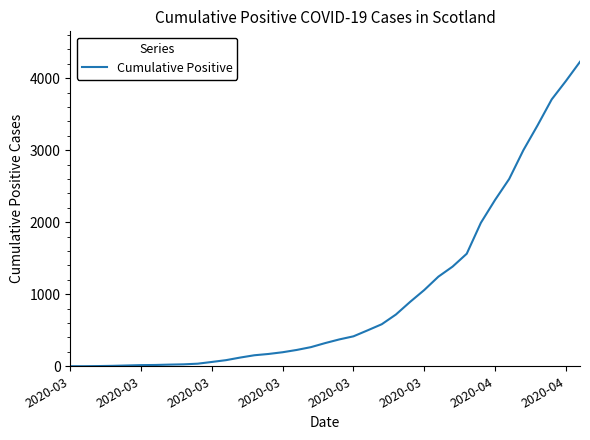

What is the greatest value displayed?

4229